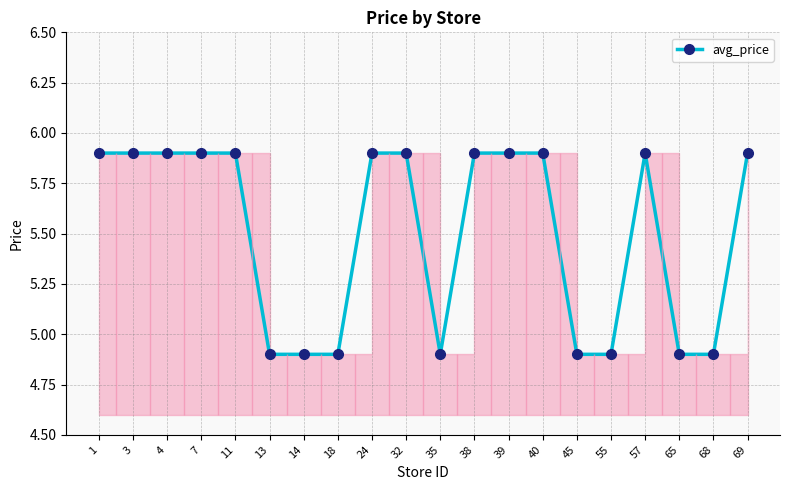

Which label corresponds to the smallest value in the chart?

13